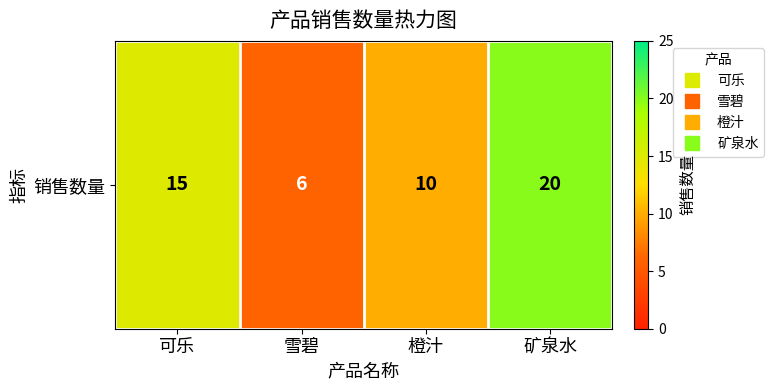

Reading left to right, transcribe all the data shown in this chart.

可乐=15	雪碧=6	橙汁=10	矿泉水=20